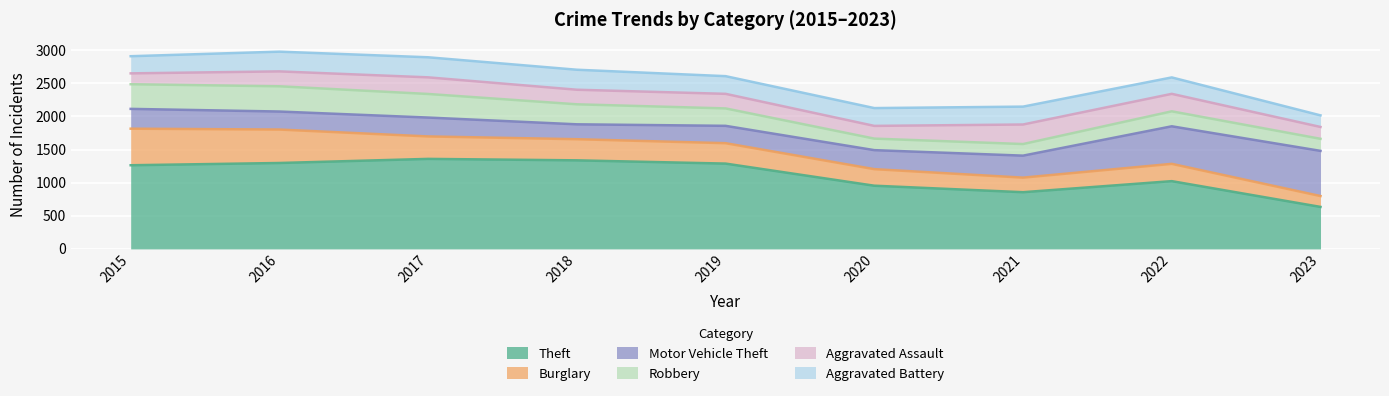

Which series has the largest range (max minus min)?

Theft